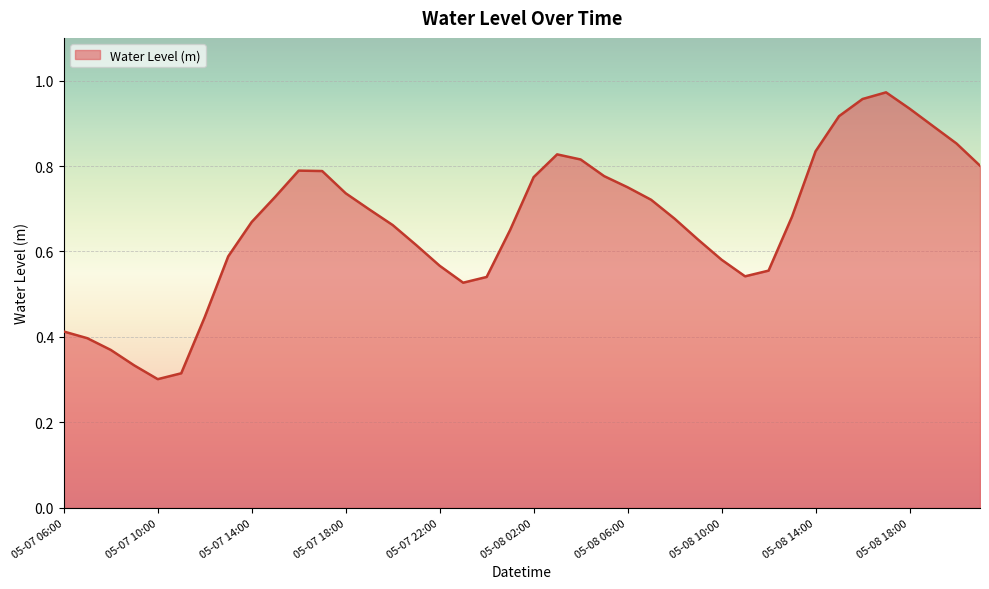

Does the chart have visible grid lines?

Yes